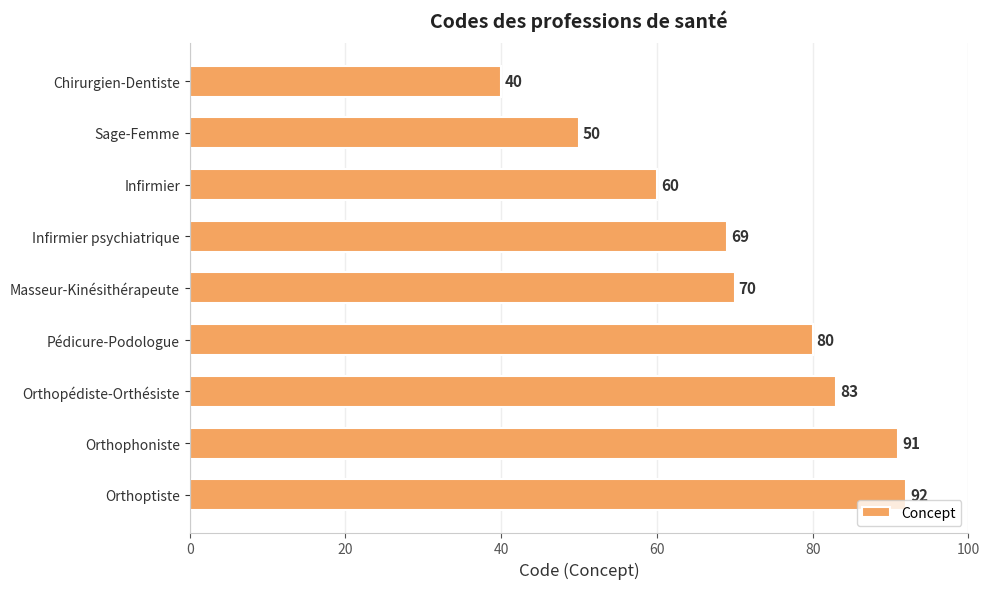

Where is the data nearest to the value 66?

Infirmier psychiatrique